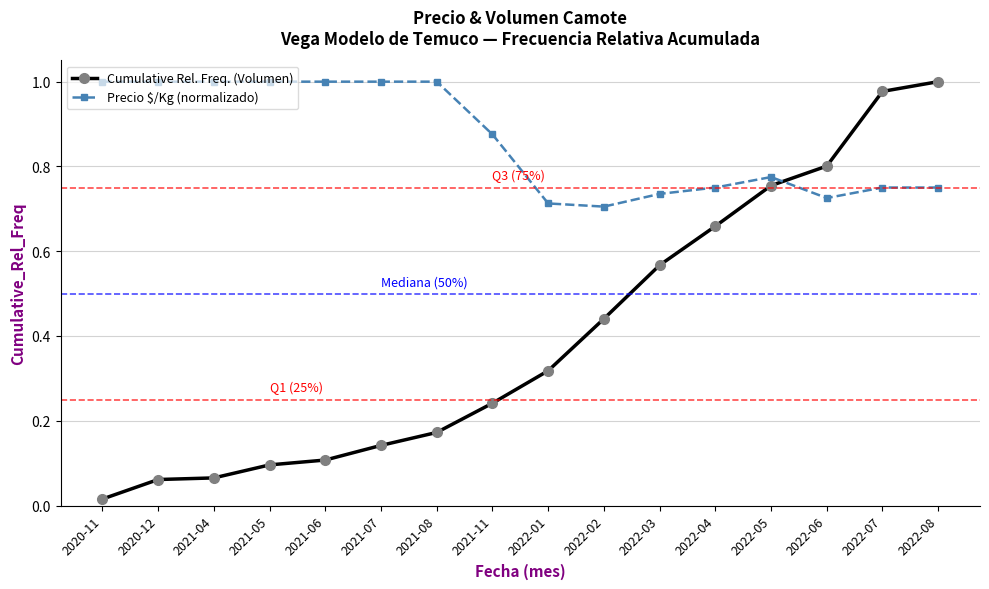

Rank the series by their average value, from highest to lowest.

Precio $/Kg (normalizado), Cumulative Rel. Freq. (Volumen)